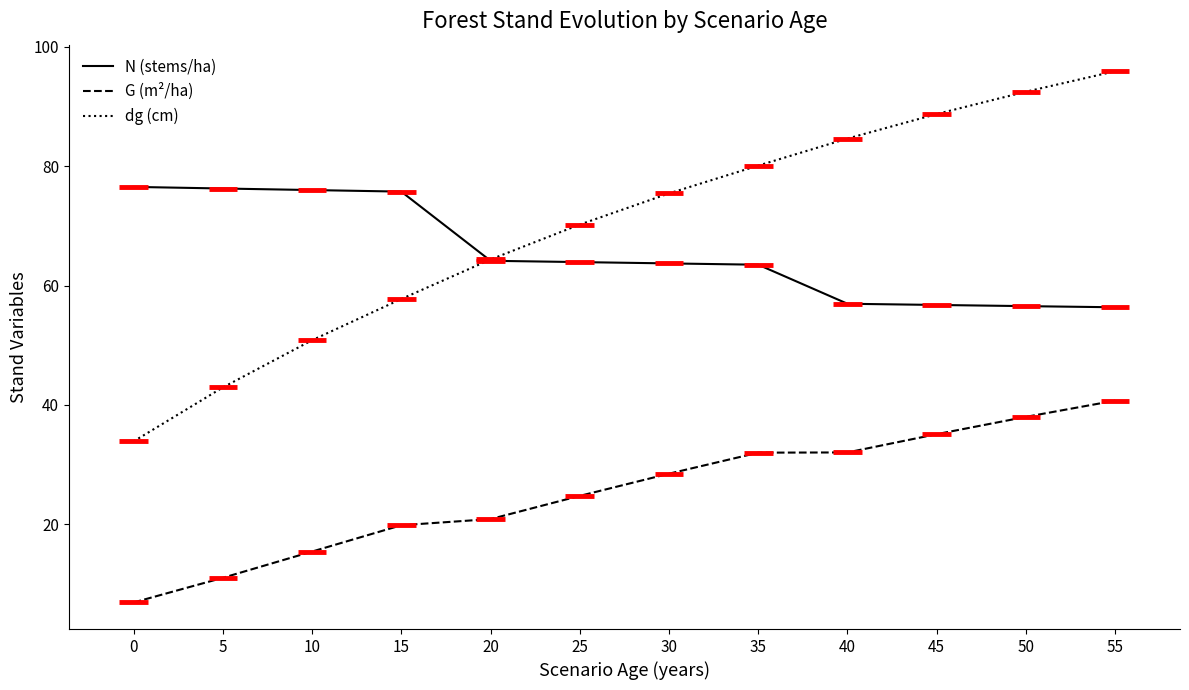

At how many categories does at least one series exceed 65?

11